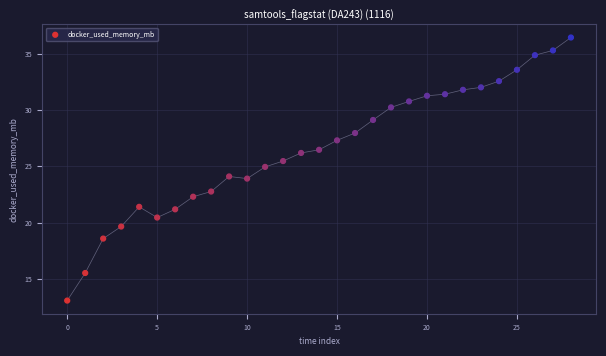

What is the range of Y values (max minus min)?

23.4